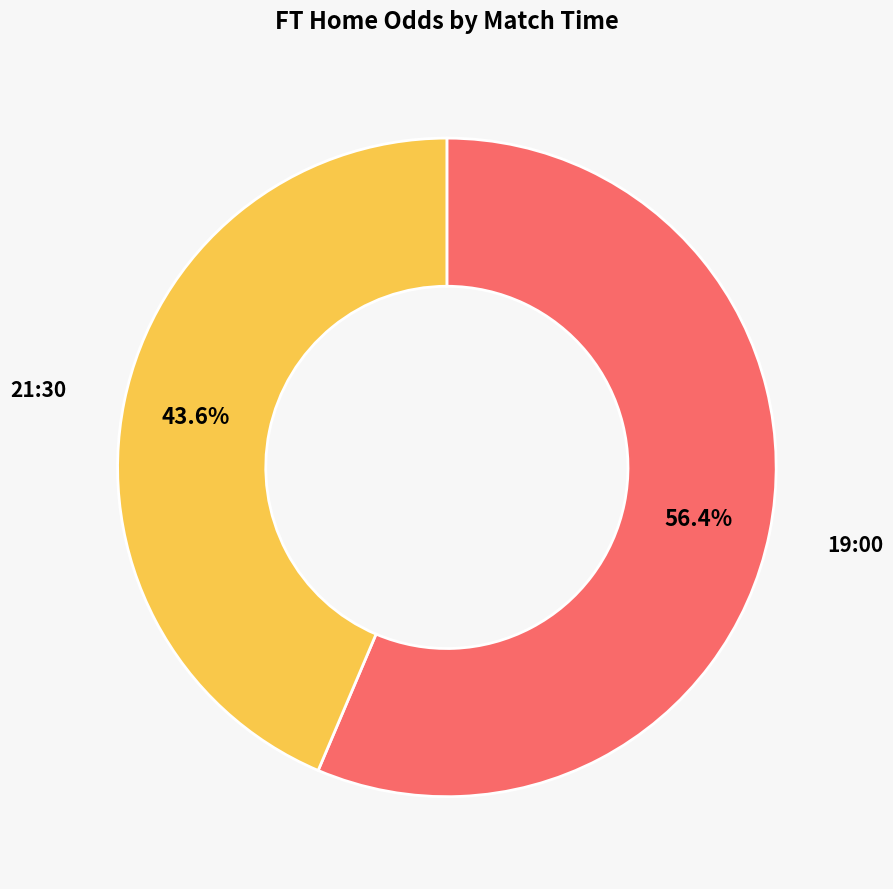

What percentage is the 21:30 slice, to the nearest percent?

44%